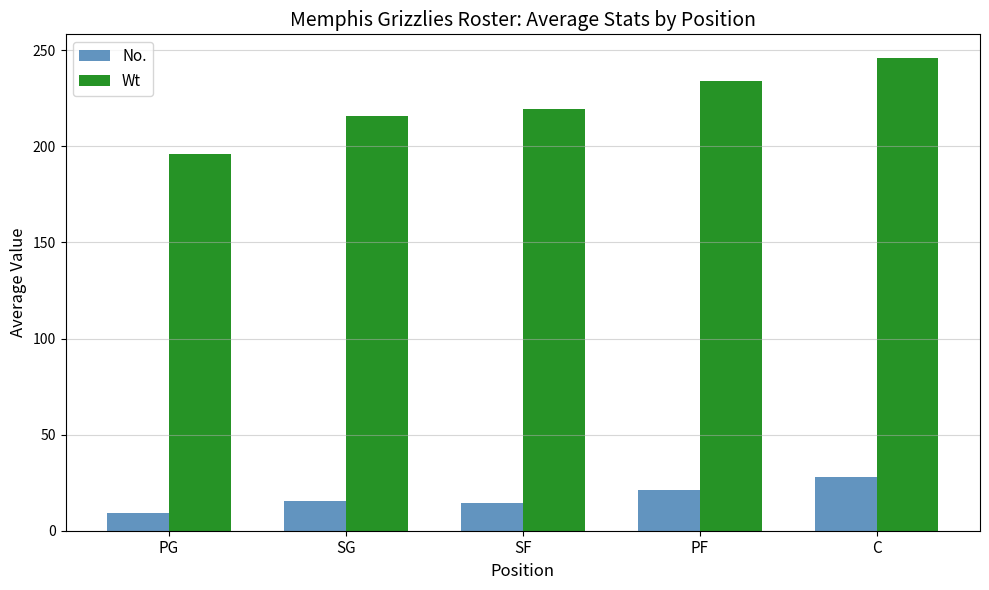

List the series in order of their overall mean, lowest first.

No., Wt